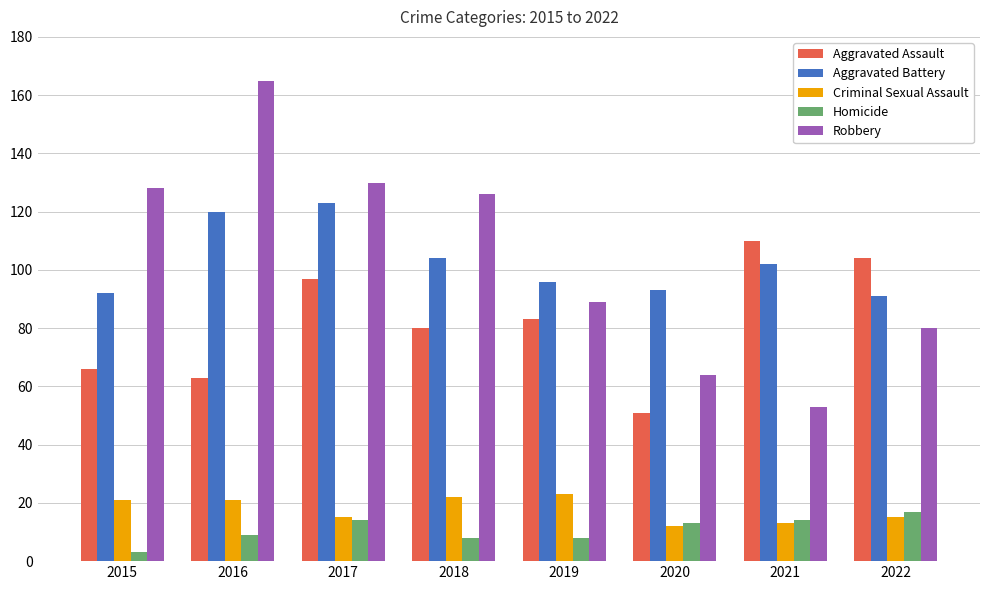

Which series has the largest range (max minus min)?

Robbery